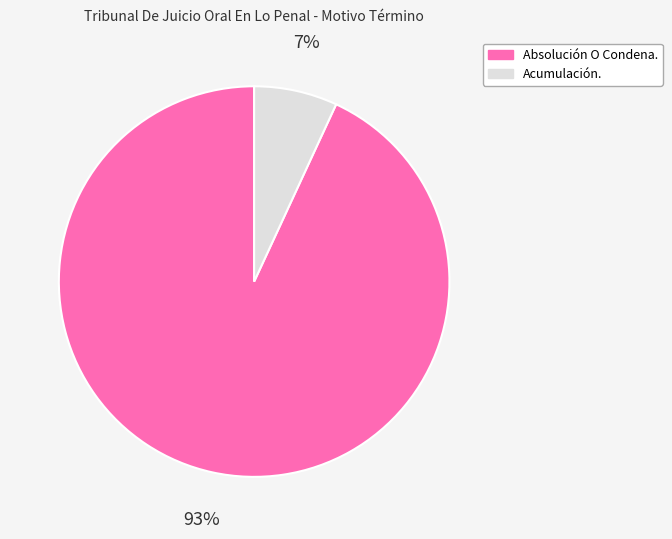

Which has a higher value, Absolución O Condena. or Acumulación.?

Absolución O Condena.